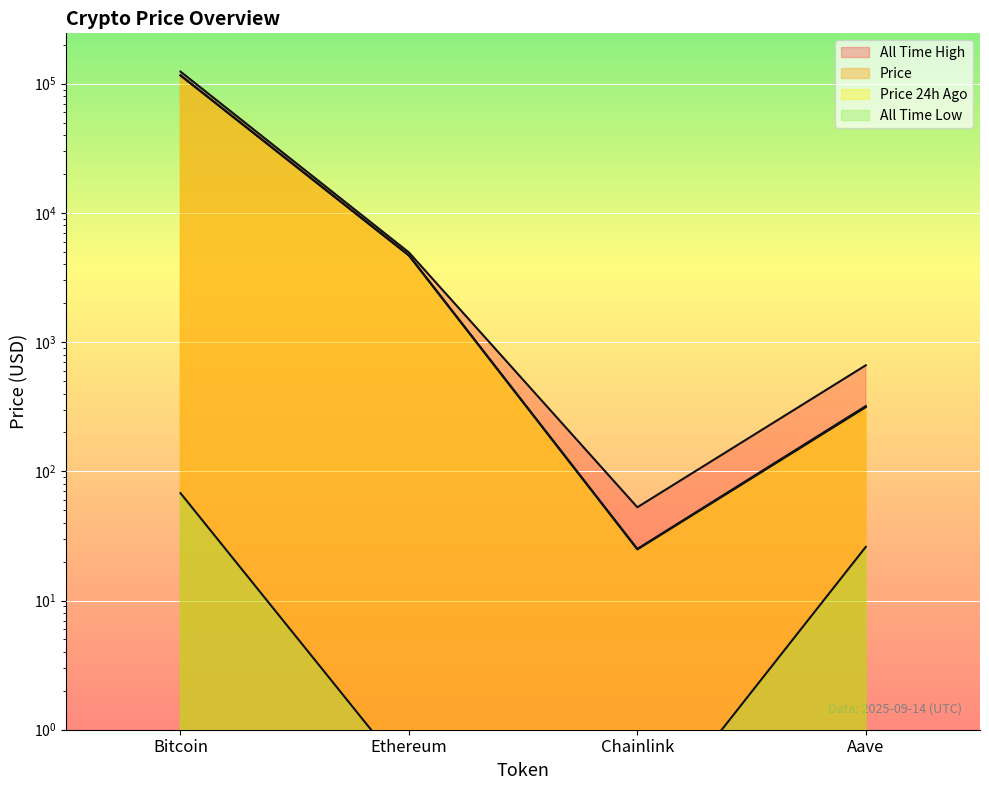

Reading left to right, list all the values displayed in this chart.

price: 116024.0	4675.0	24.9	313.8
price24hAgo: 115928.0	4713.5	25.1	320.0
allTimeHigh: 124128.0	4946.1	52.7	661.7
allTimeLow: 67.8	0.4	0.1	26.0